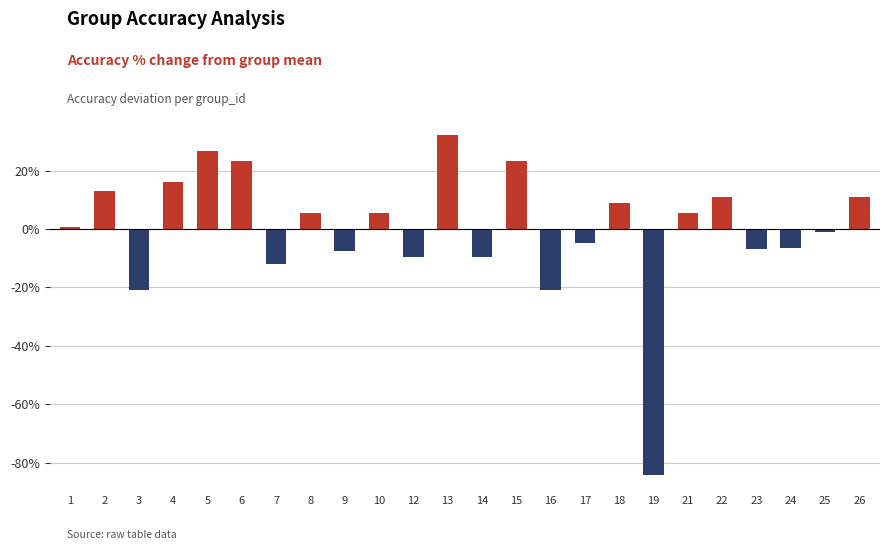

At which category does the chart reach its minimum across all series?

19